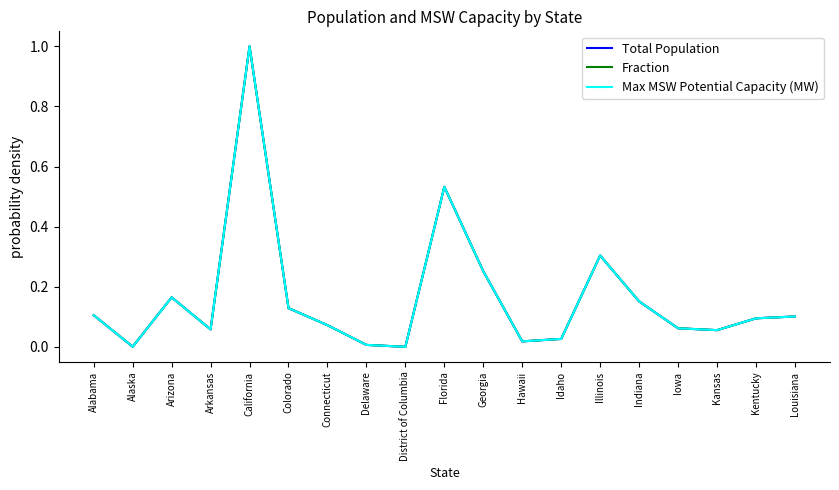

What is the greatest value displayed?

1.0